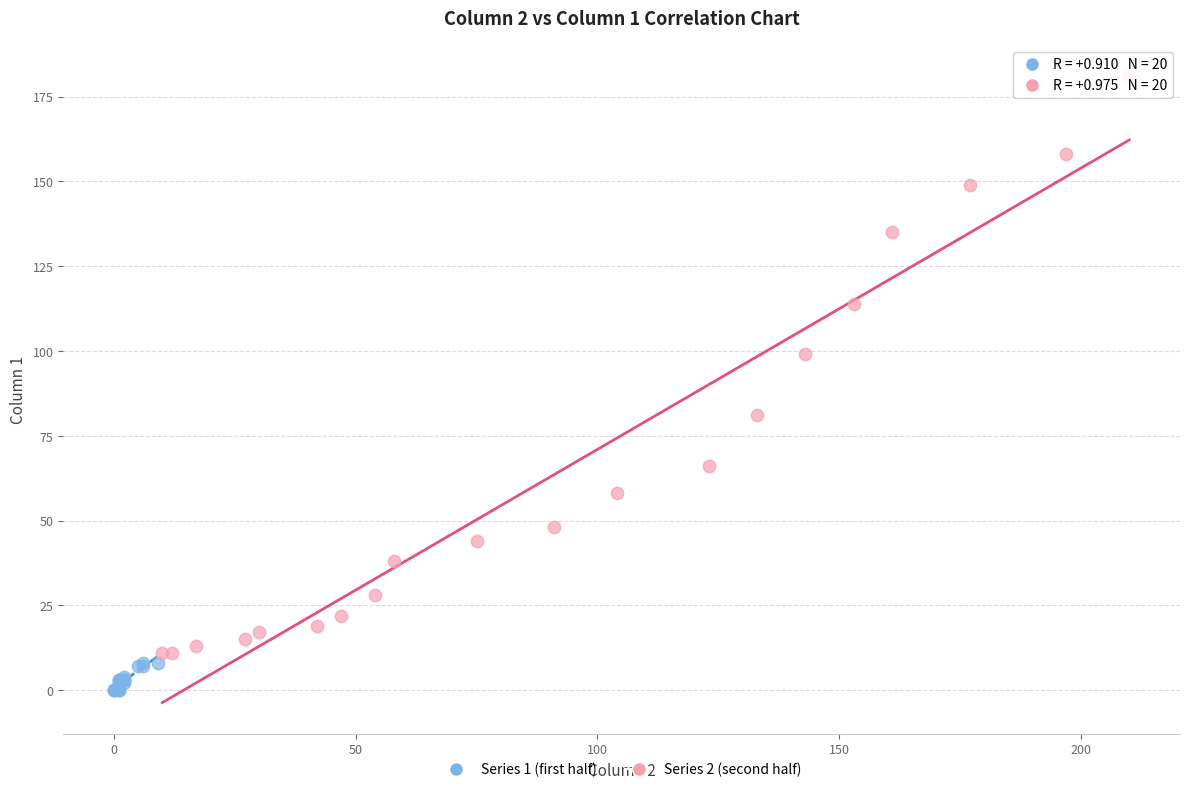

Which series reaches the maximum Y coordinate?

Series 2 (second half)